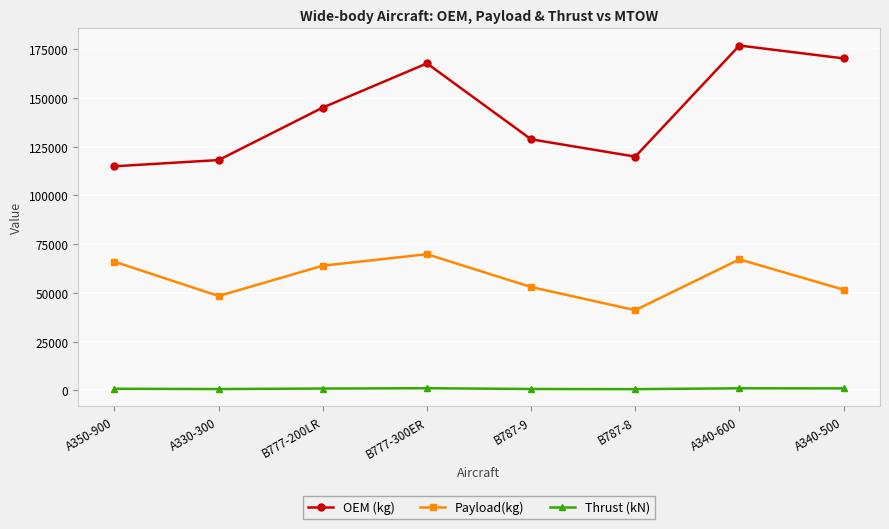

What is the difference between the maximum and second lowest values in the OEM (kg) series?

58811.0